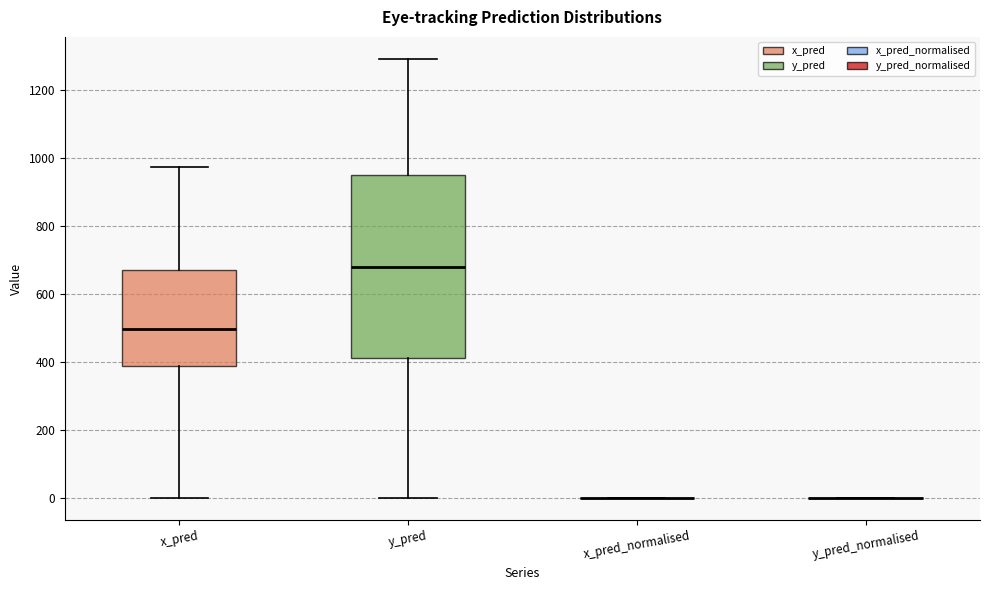

Reading left to right, read every box against the y-axis: the position of its median line, the range the box covers, and the ends of its whiskers. The values are not printed on the chart, so give them approximately, as read against the axis.

x_pred: median 500, box 380 to 680, whiskers 0 to 980
y_pred: median 680, box 420 to 960, whiskers 0 to 1300
x_pred_normalised: box collapsed to a line at 0, whiskers 0 to 0
y_pred_normalised: box collapsed to a line at 0, whiskers 0 to 0